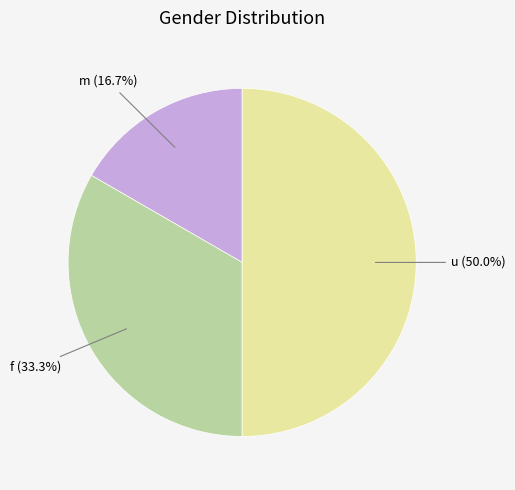

Approximately how many times larger is the value at f compared to m?

2.0